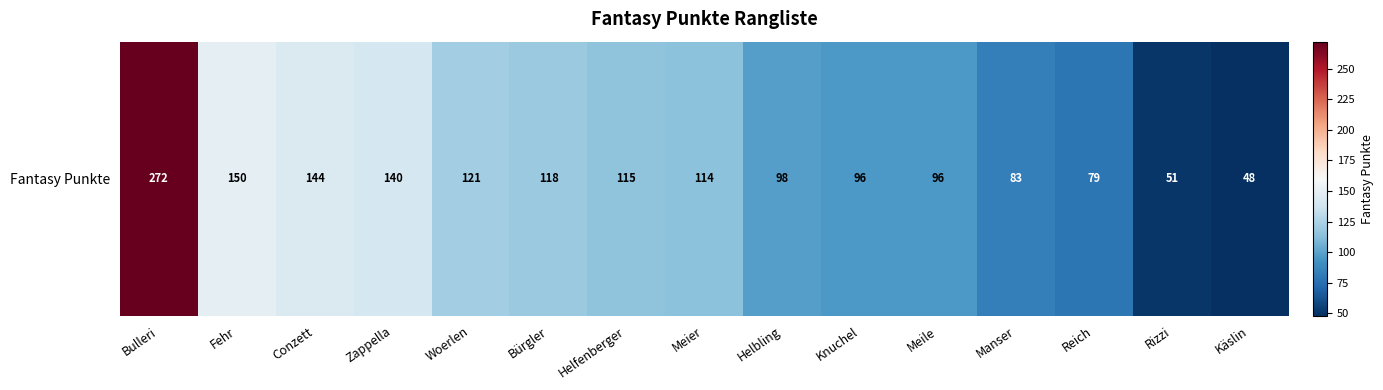

What is the change in value from Meile to Käslin?

-48